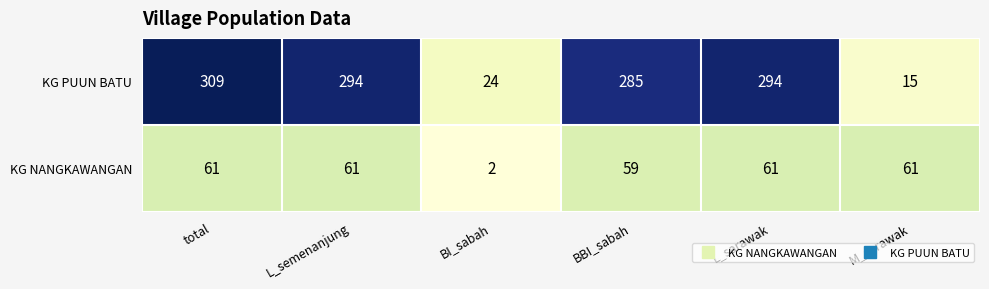

Which series changed the most between L_semenanjung and M_sarawak?

KG PUUN BATU